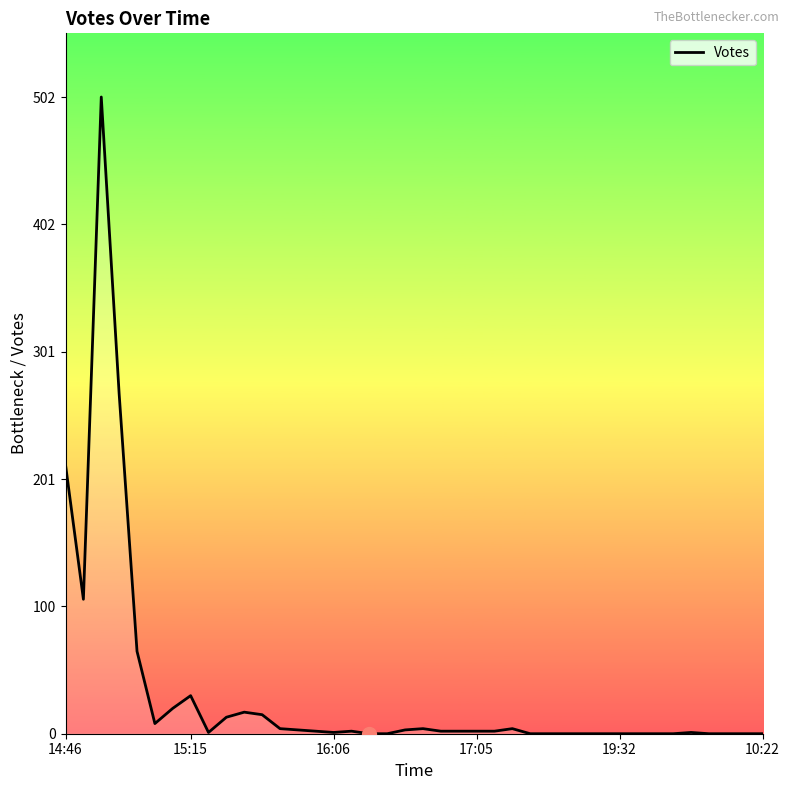

What is the greatest value displayed?

502